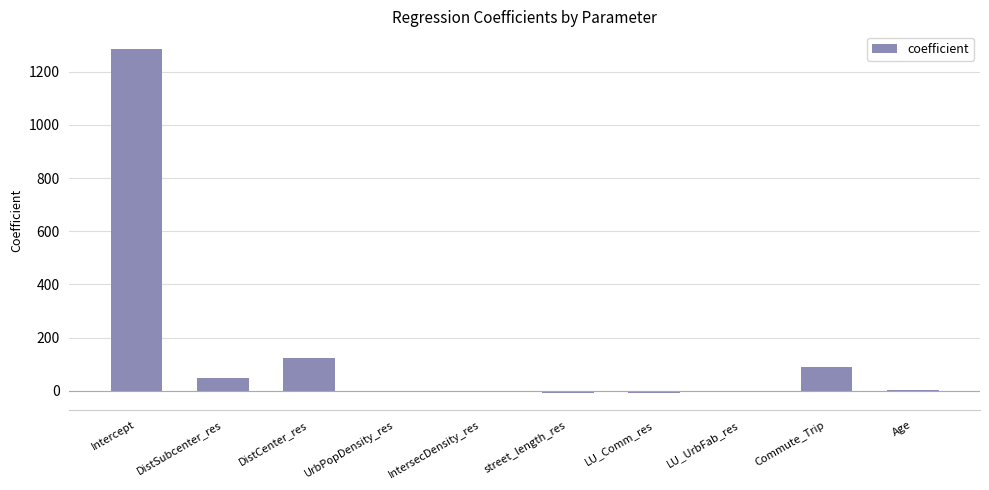

What is the difference between the values at LU_UrbFab_res and DistSubcenter_res?

50.0